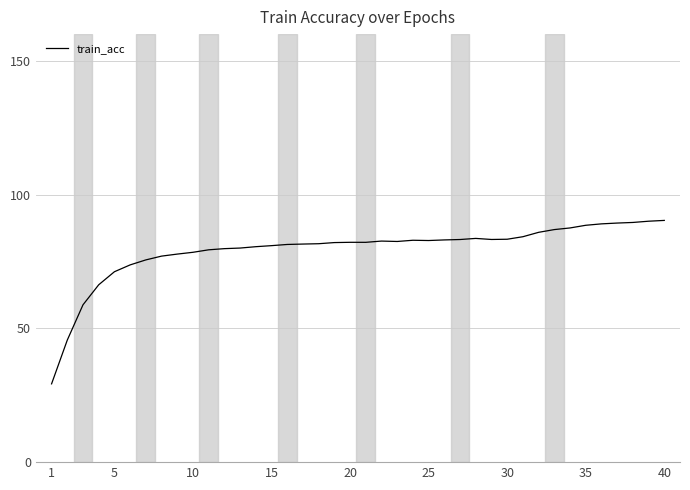

What is the maximum value shown in the chart?

90.4